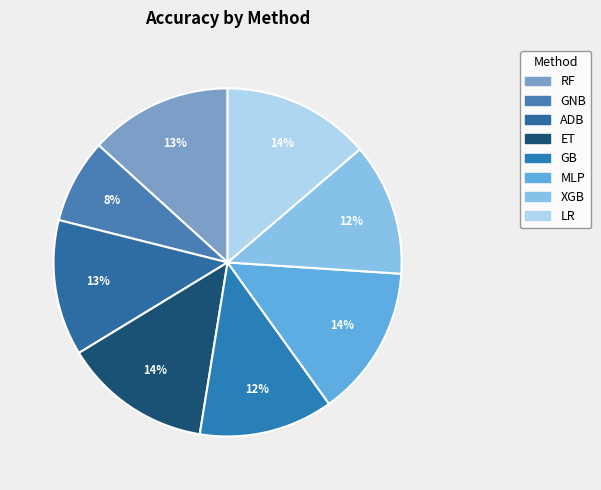

Count the number of slices in the pie.

8